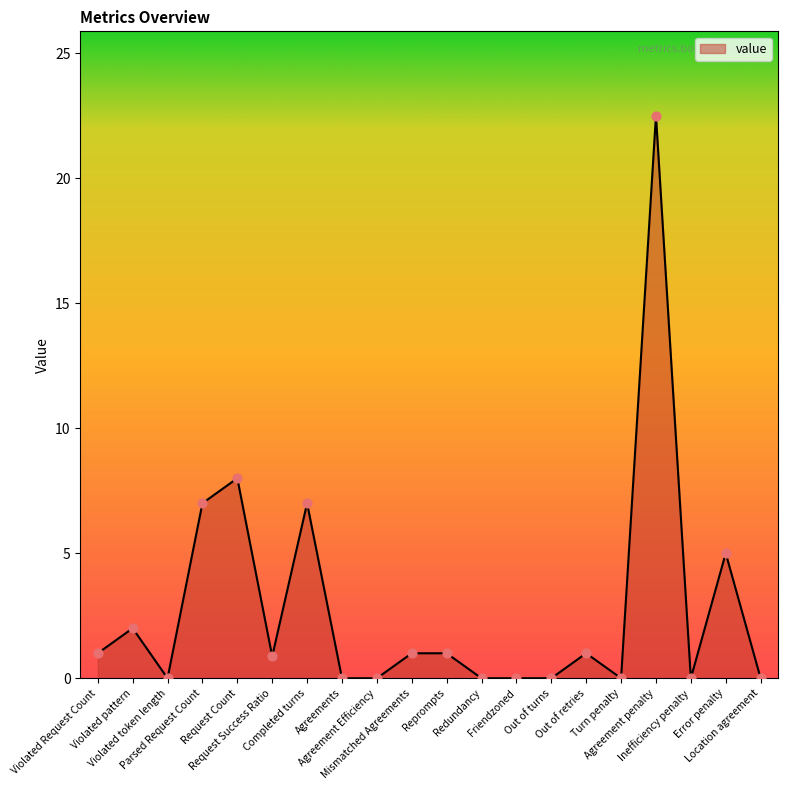

Which has a higher value, Request Success Ratio or Agreements?

Request Success Ratio